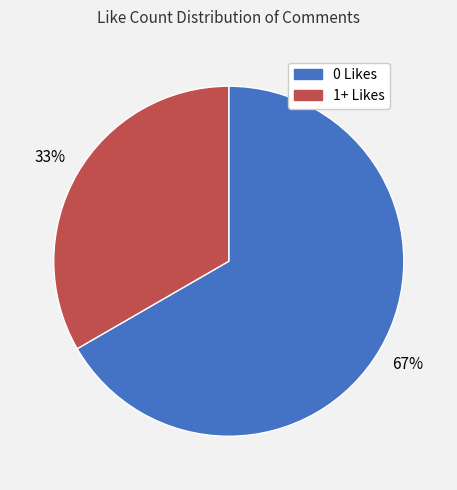

Is there any slice that represents more than half of the pie?

Yes